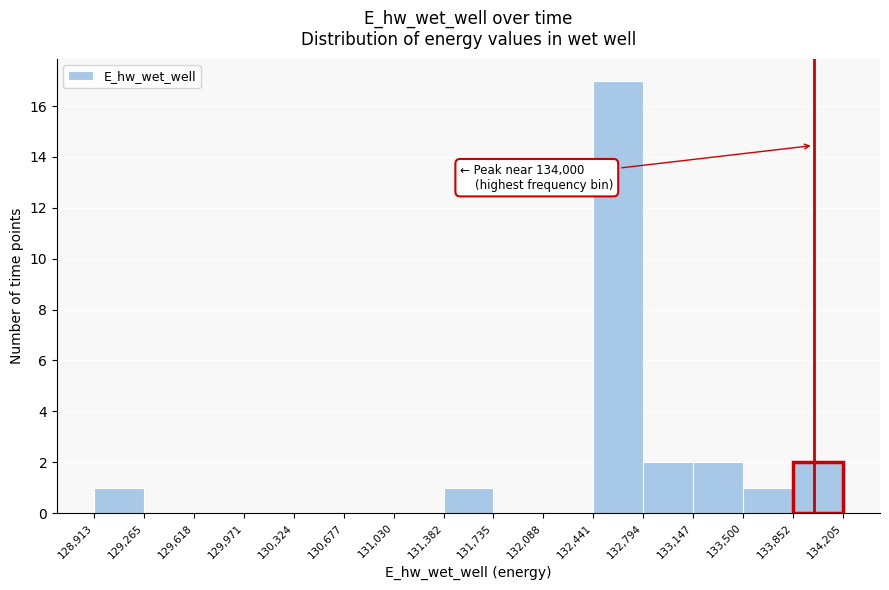

Over which range of the x-axis is the bar tallest?

132,441 to 132,794